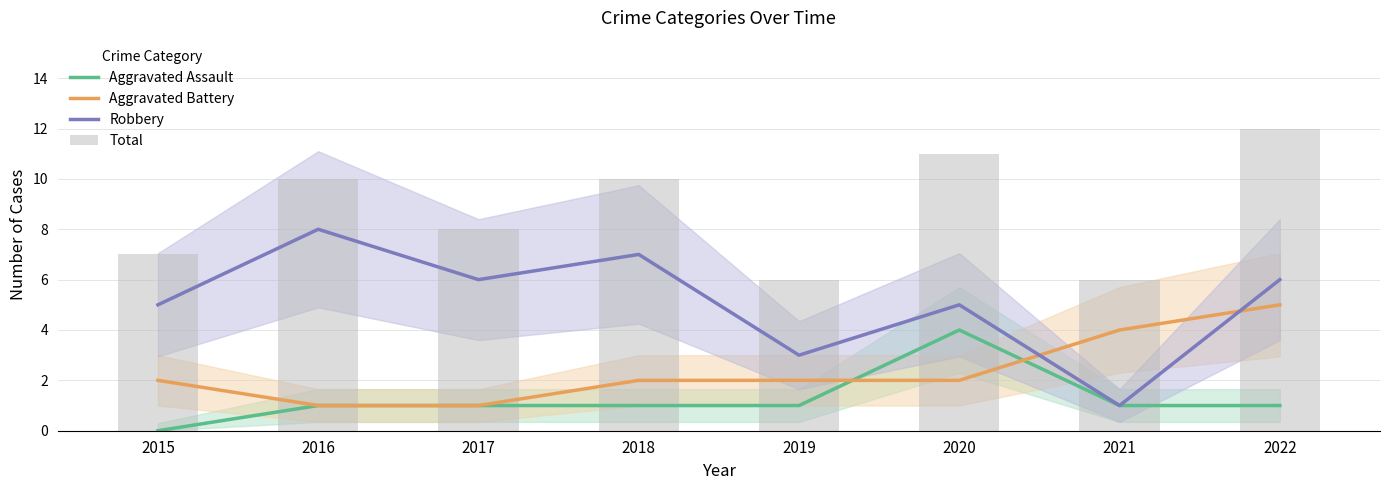

The value of Aggravated Battery at 2017 is 1. True or false?

True